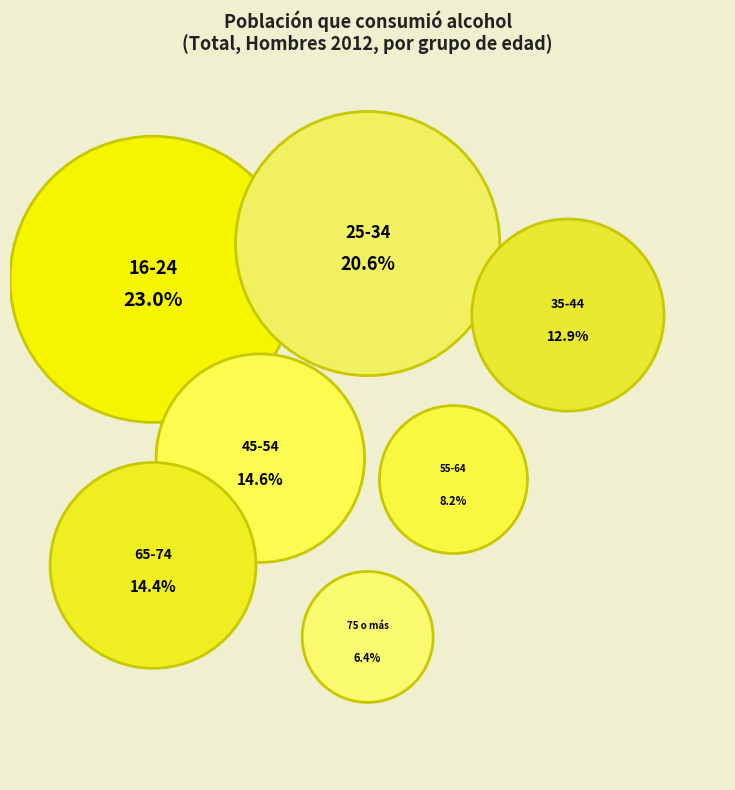

Rank the categories by value from lowest to highest.

75 o más, 55-64, 35-44, 65-74, 45-54, 25-34, 16-24